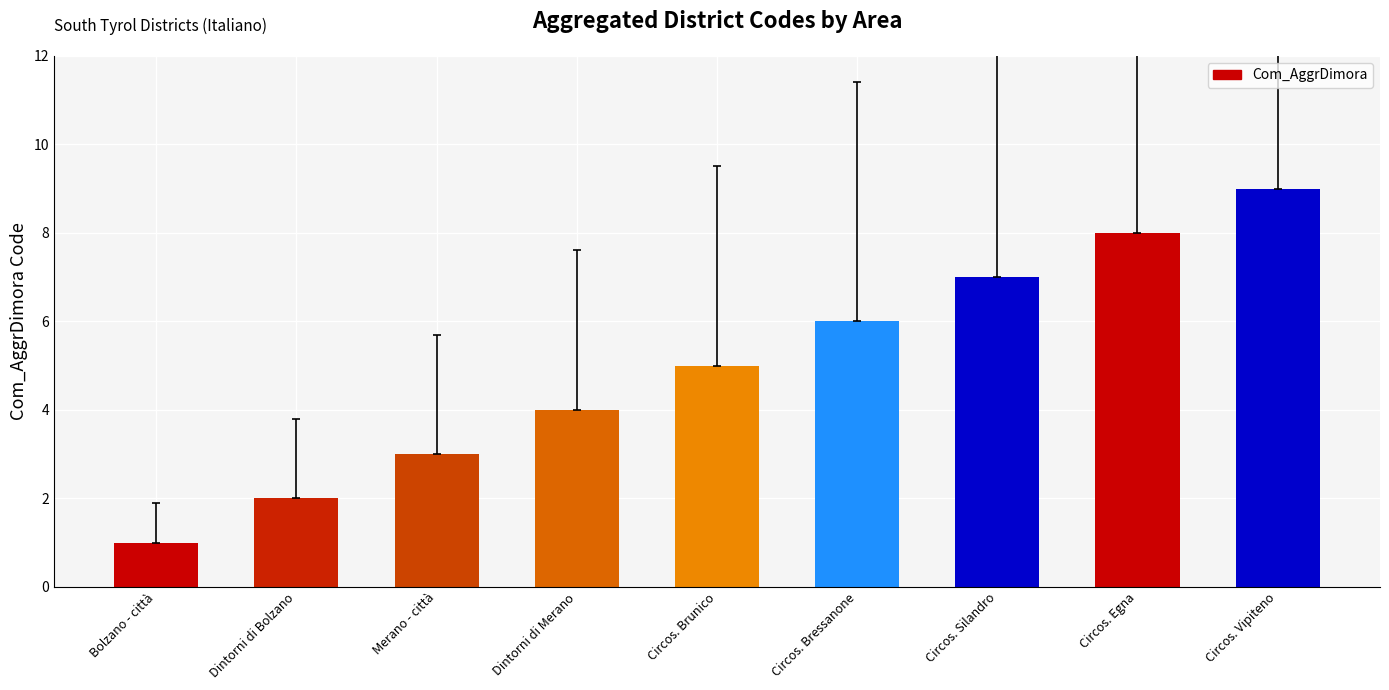

Count the number of data series in this chart.

1